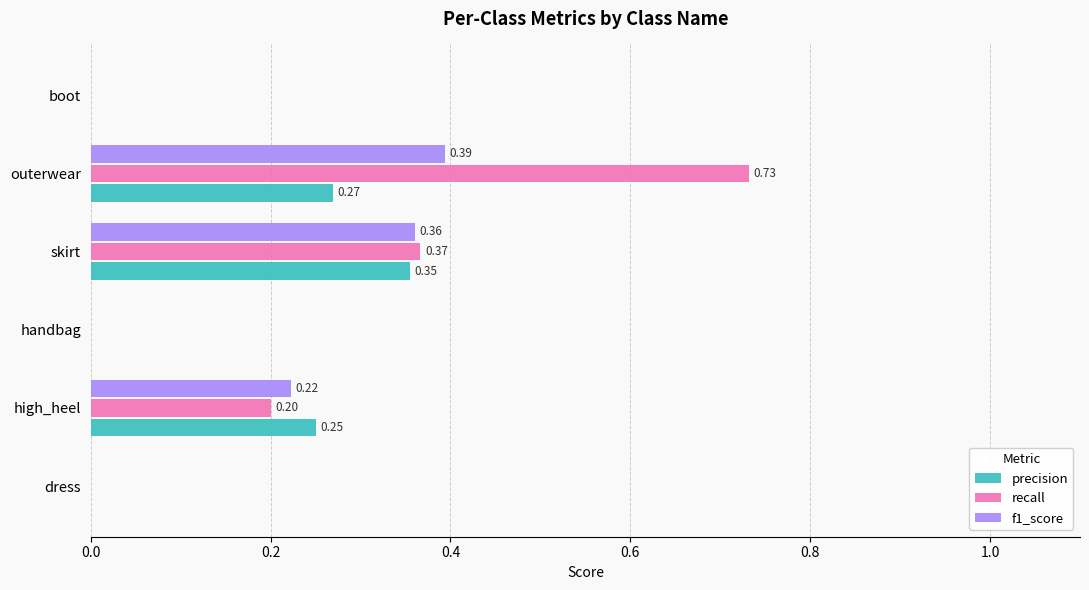

Which series changed the most between high_heel and skirt?

recall